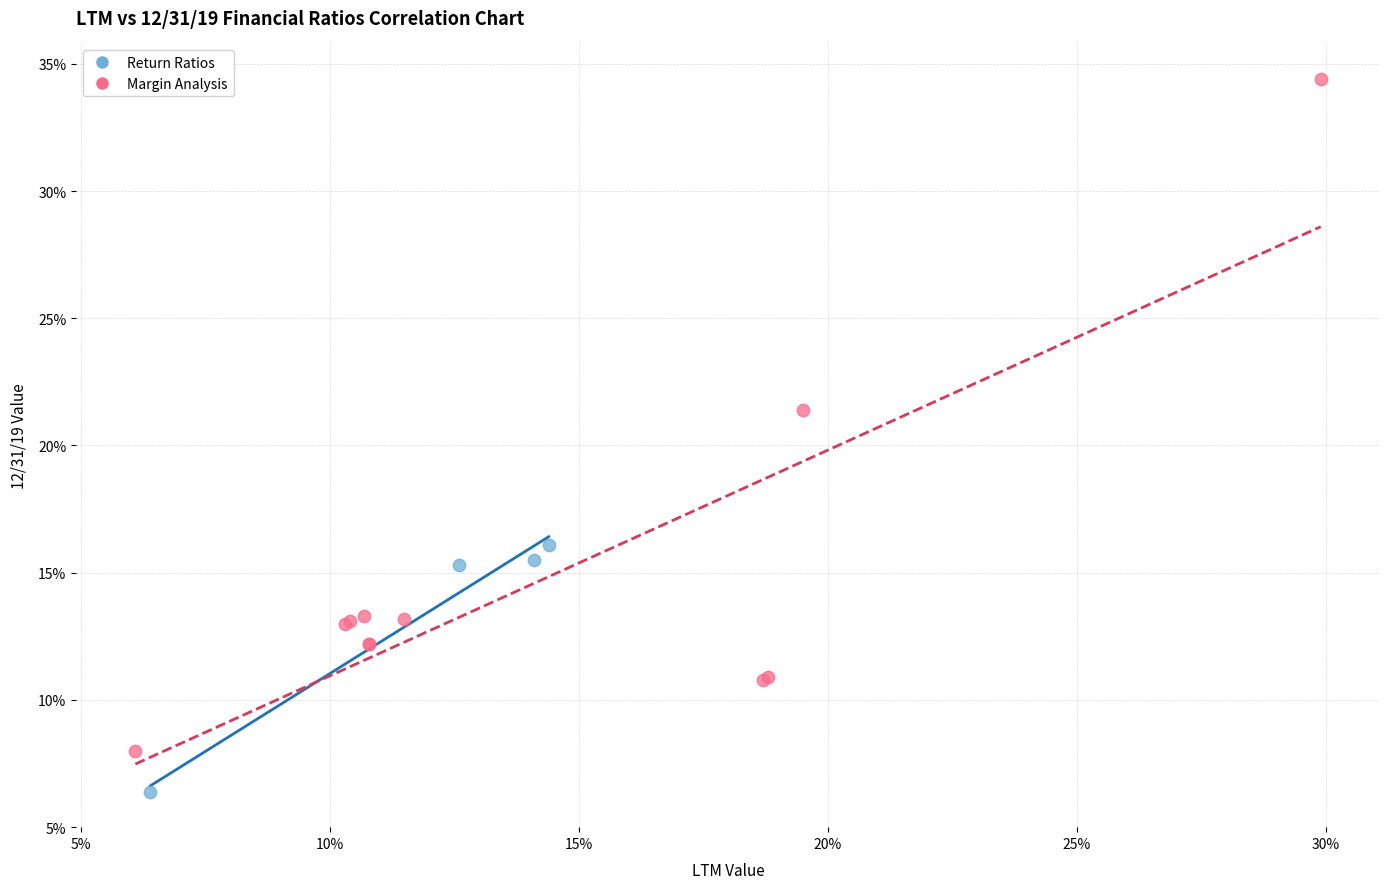

What are all the series names shown in the legend?

Return Ratios, Margin Analysis